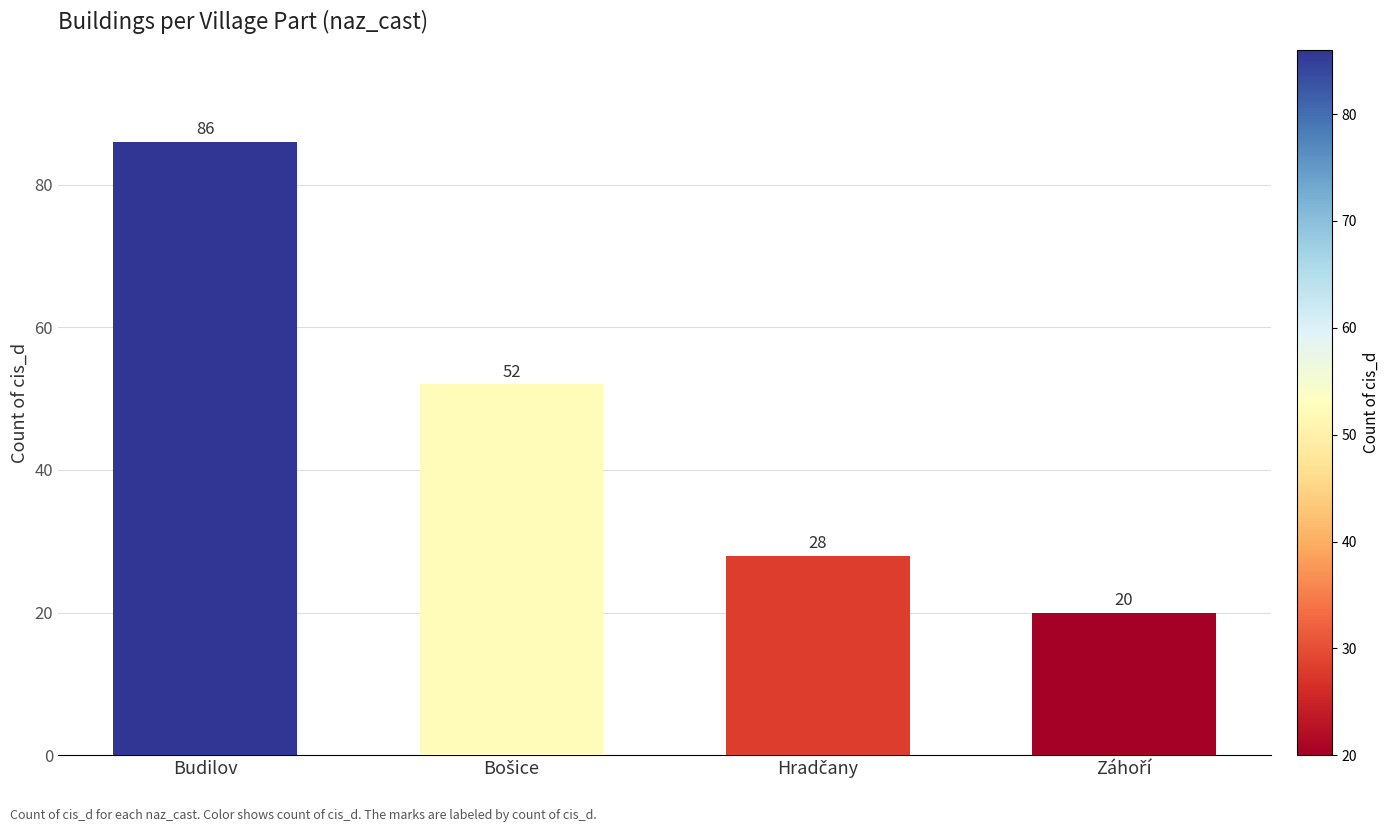

What is the greatest value displayed?

86